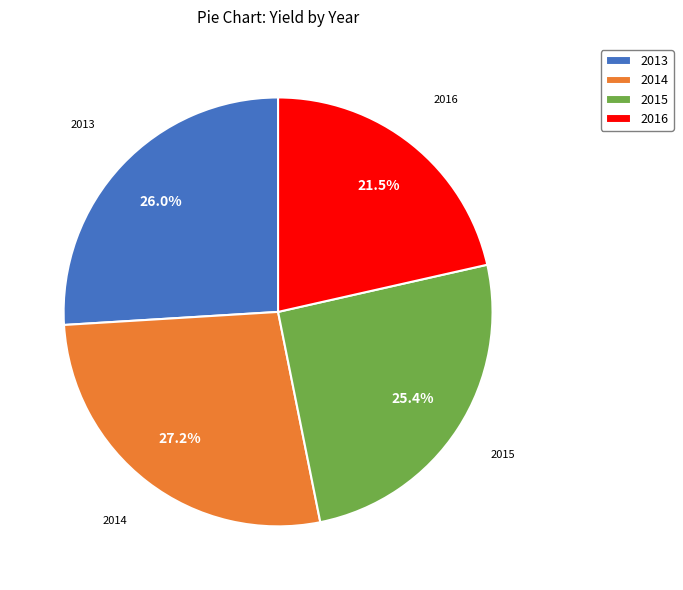

Count the number of slices in the pie.

4